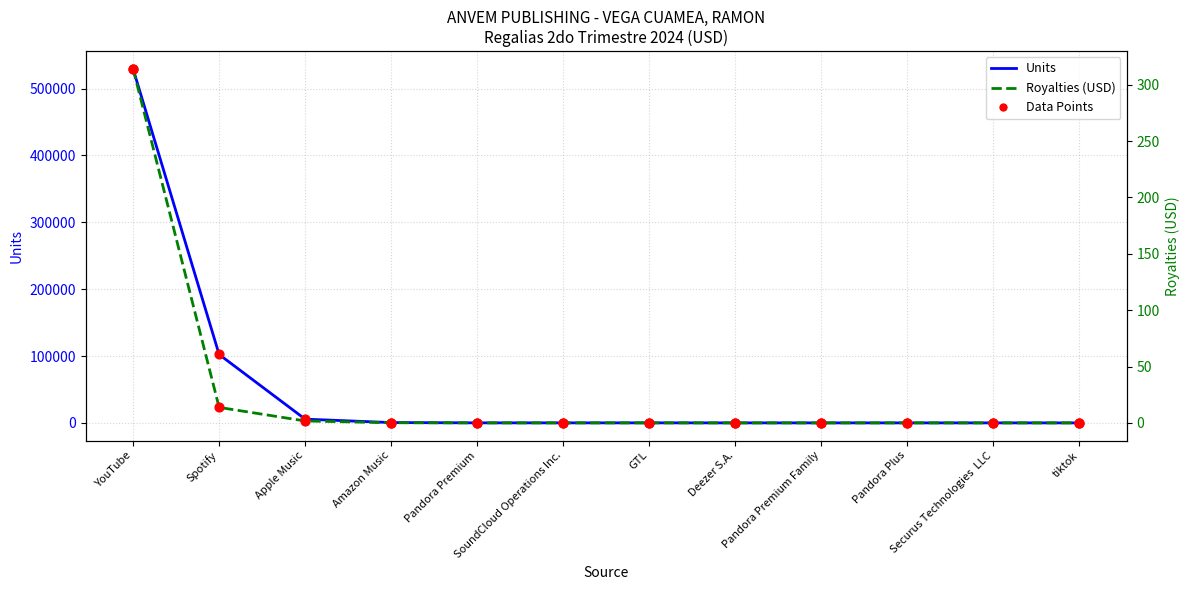

Which series has the largest total across all categories?

Units